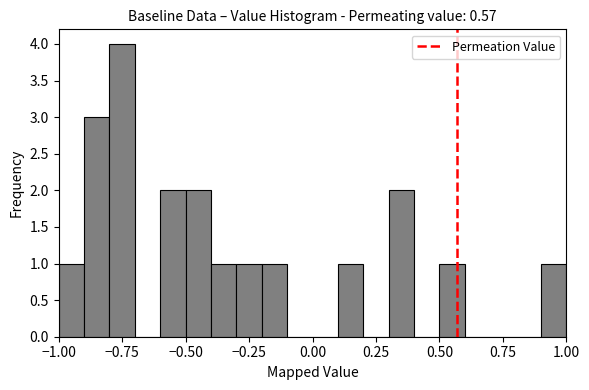

Around what value on the x-axis is the tallest bar? Give the approximate position of its centre, as read against the axis.

-0.75